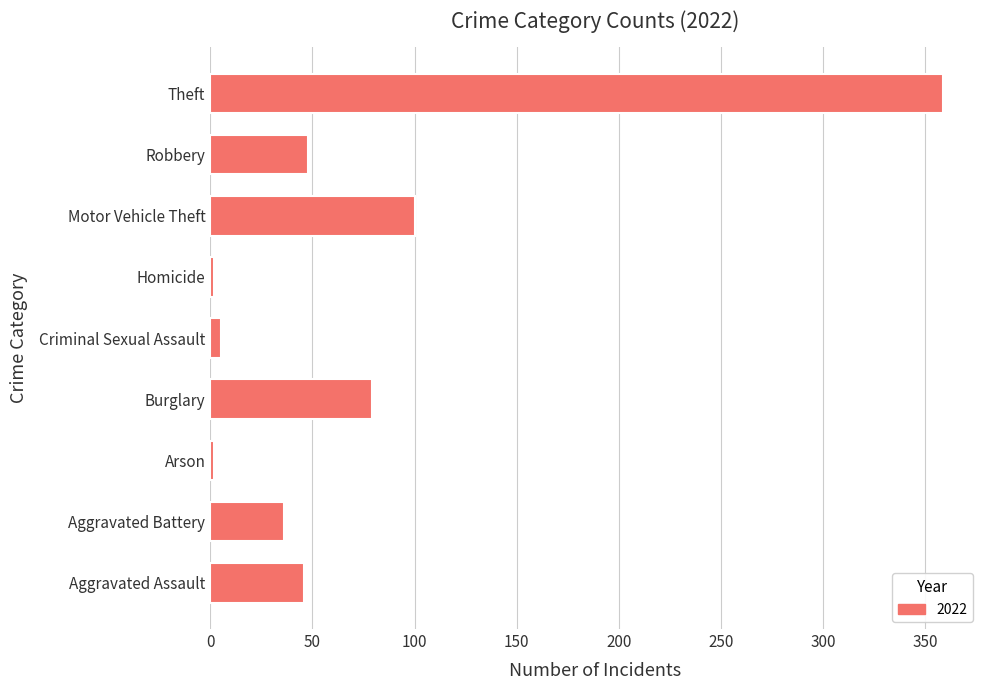

What is the change in value from Aggravated Battery to Burglary?

+43